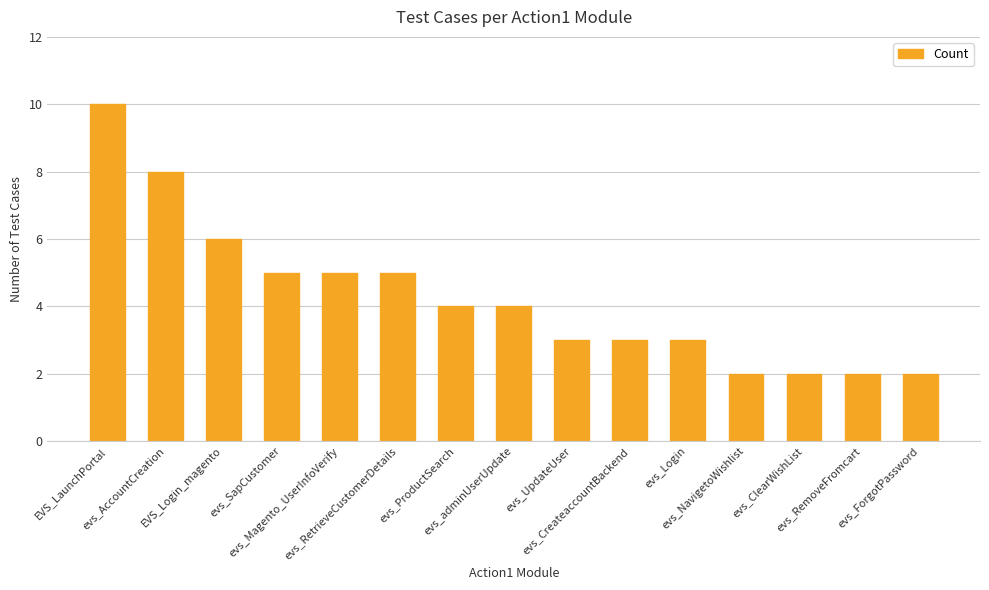

True or false: the data shows 3 at evs_CreateaccountBackend.

True